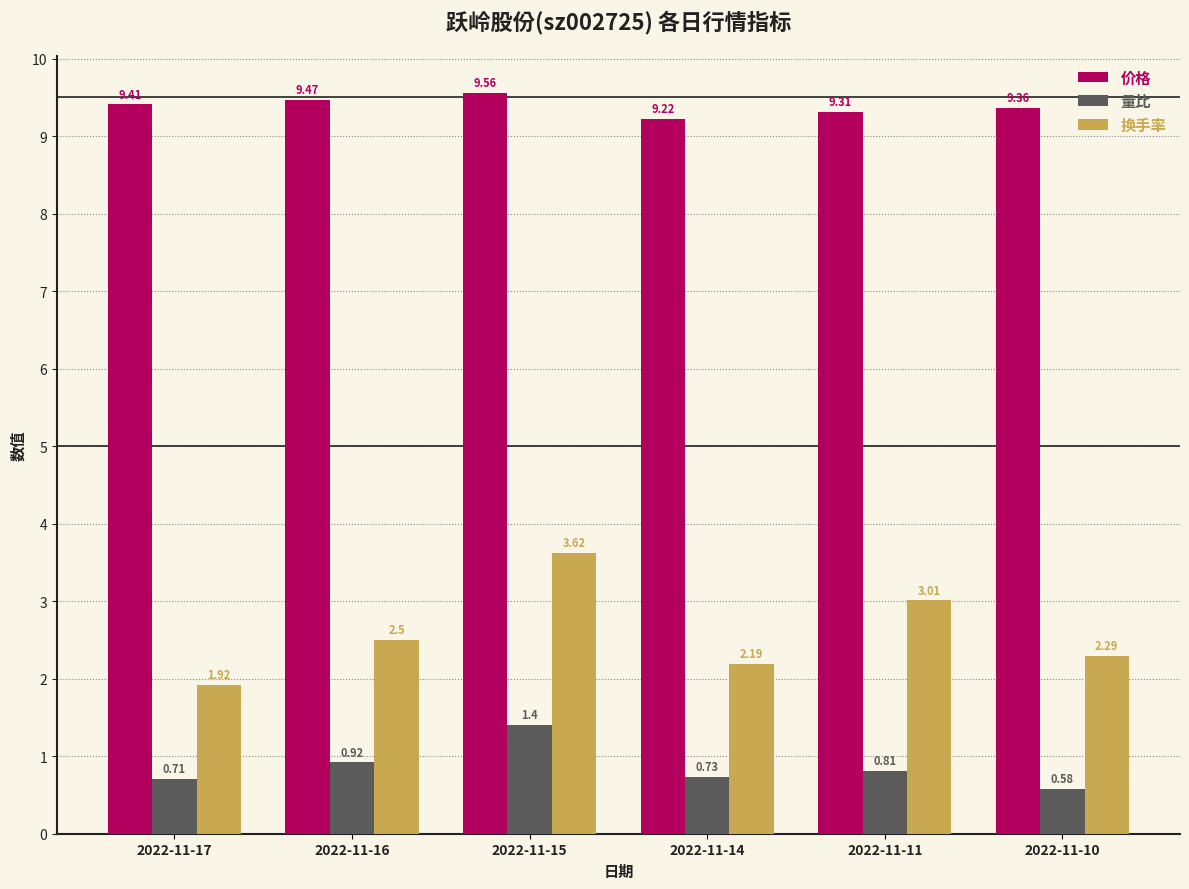

What is the difference between the maximum and minimum values in the 换手率 series?

1.7